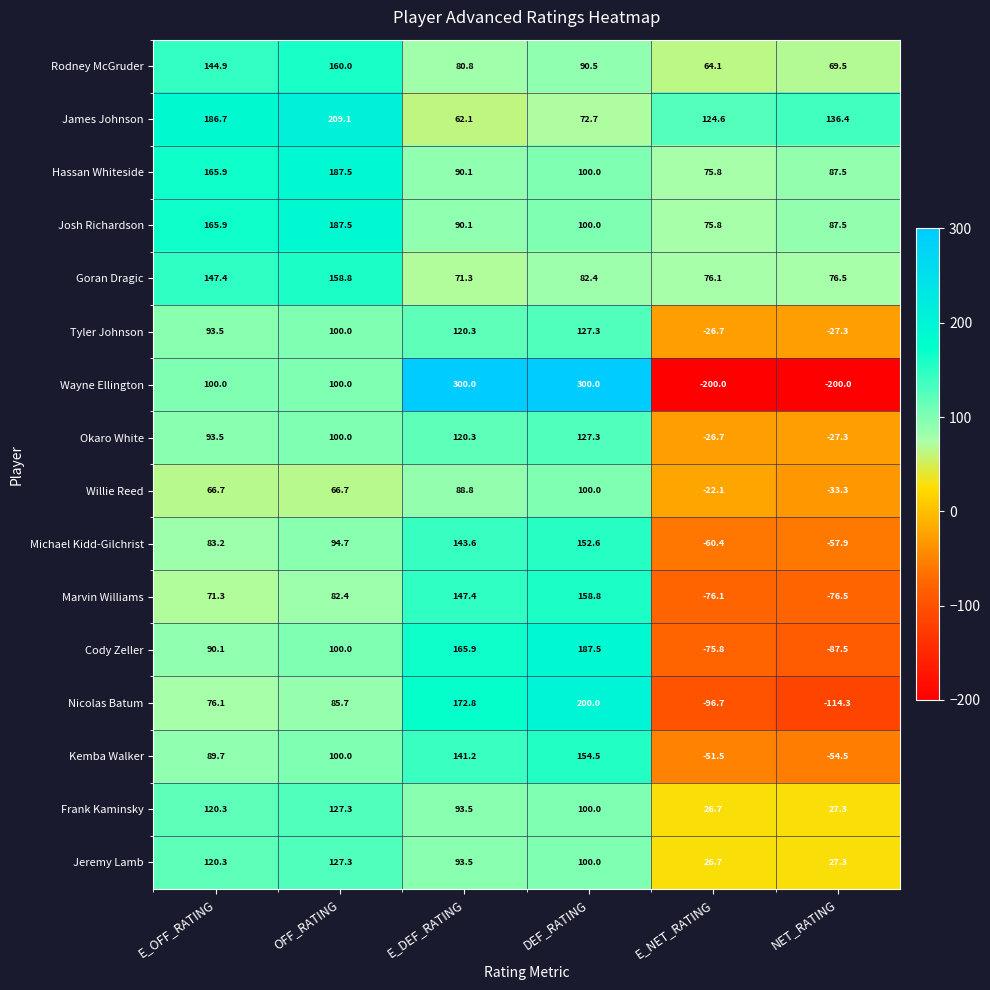

What is the maximum value shown in the chart?

300.0